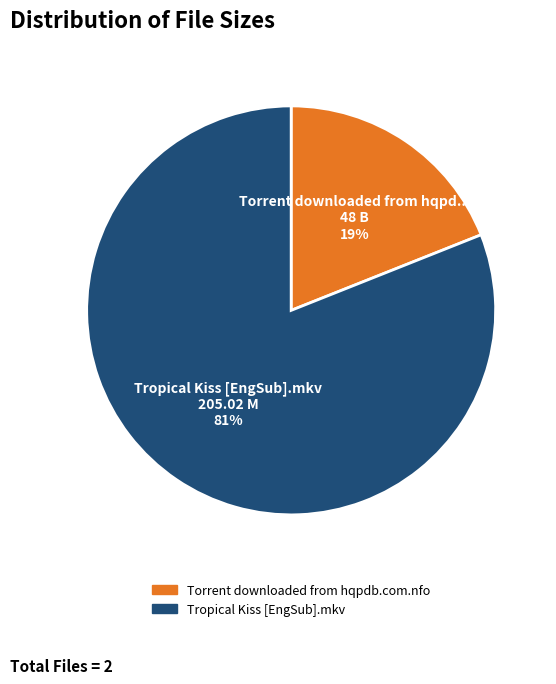

To the nearest percent, what is the average slice percentage?

50%